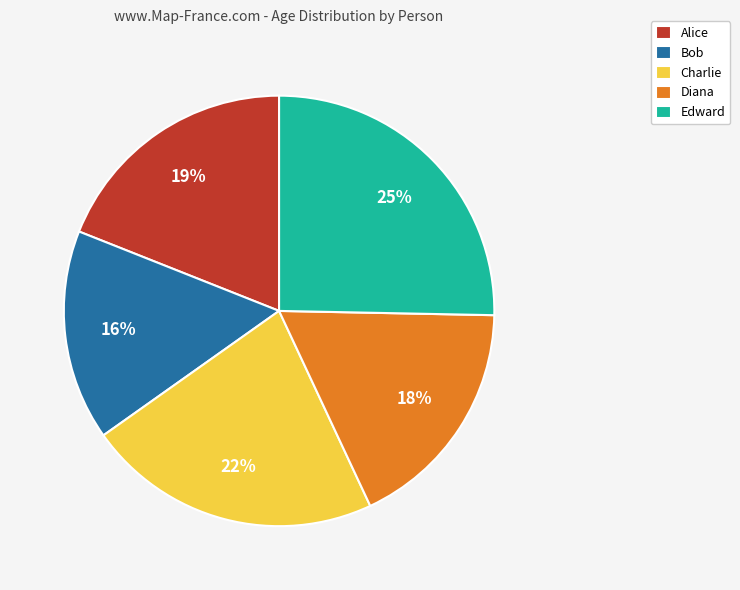

To the nearest percent, what is the difference between the largest and smallest slice percentages?

9%